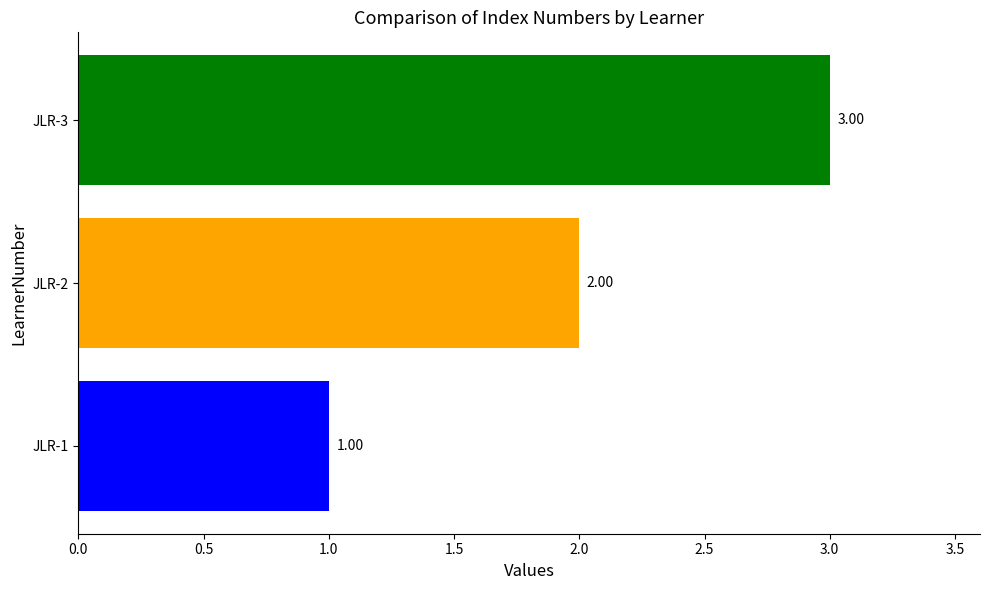

List the labels in order of value, smallest first.

JLR-1, JLR-2, JLR-3